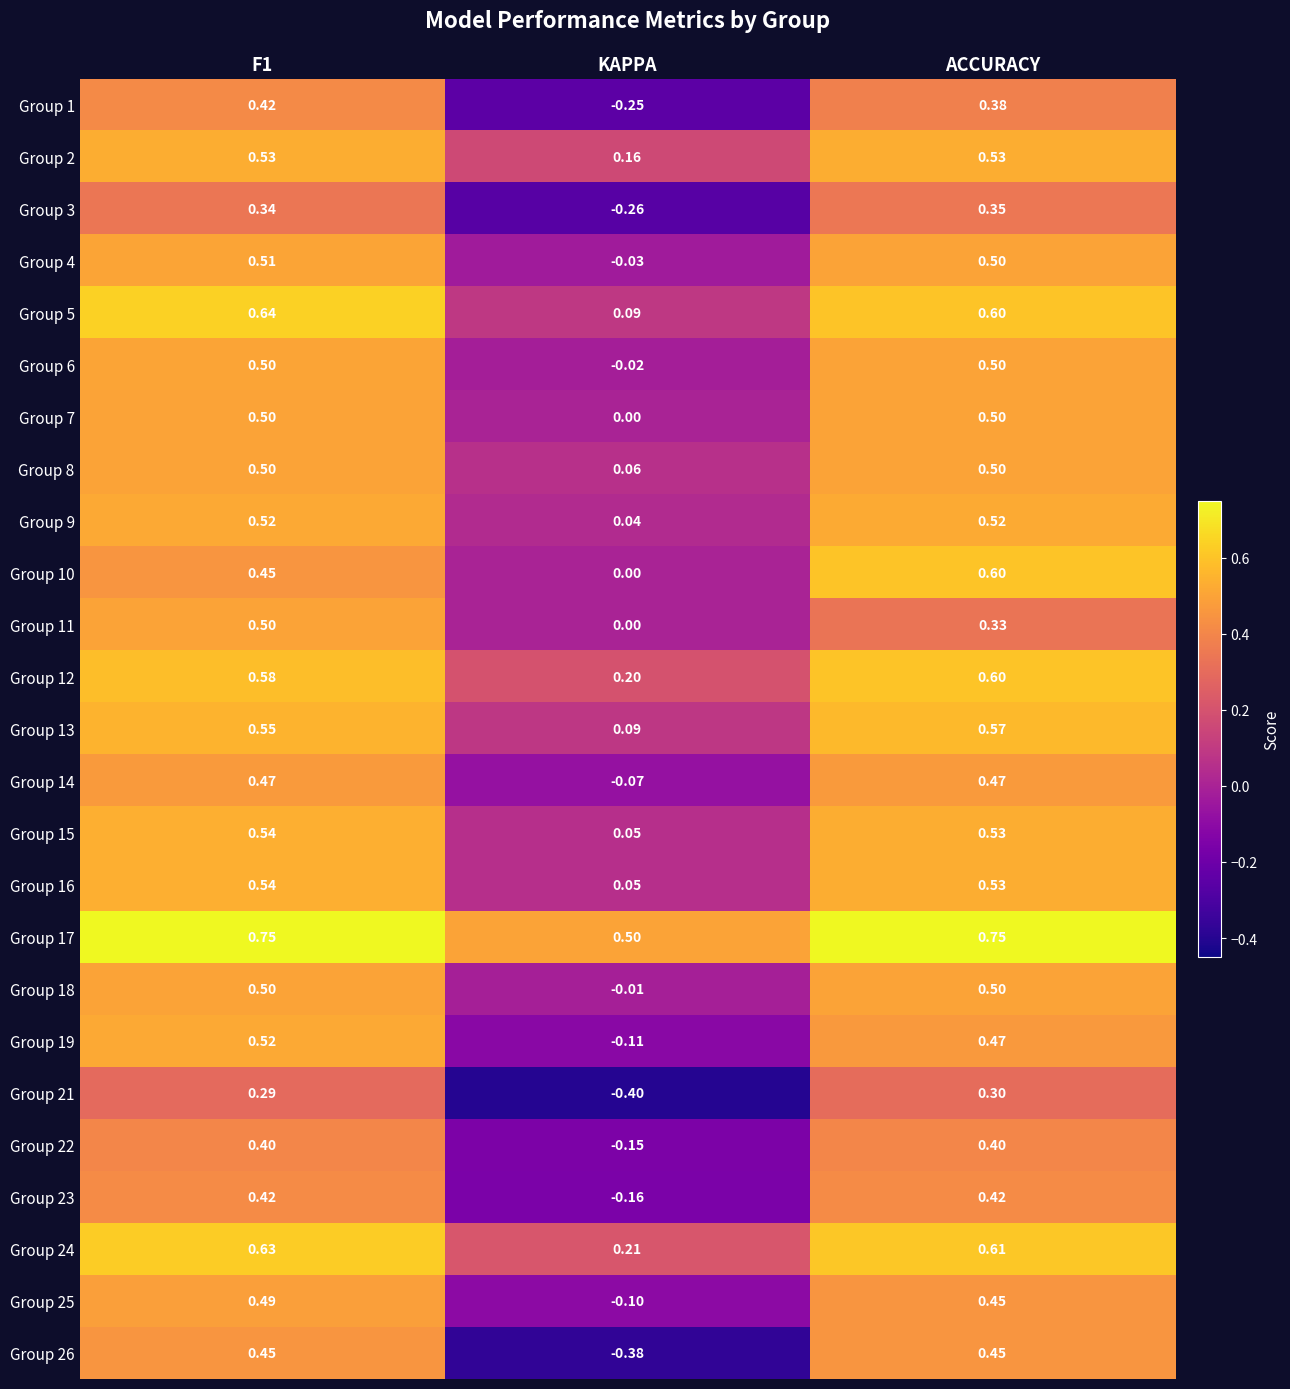

Is the value of Group 21 at ACCURACY greater than the value of Group 13 at F1?

No